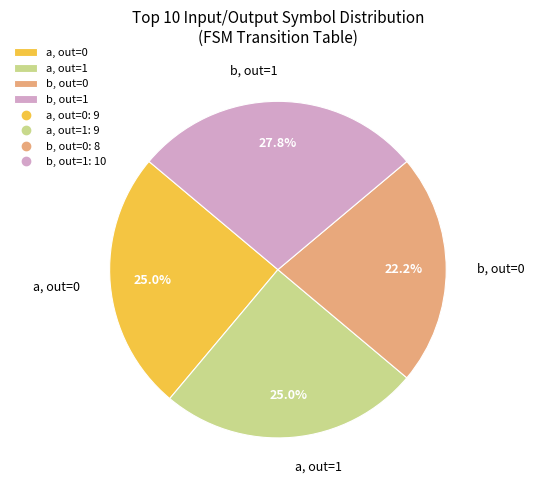

What is the largest slice in the pie chart?

b, out=1